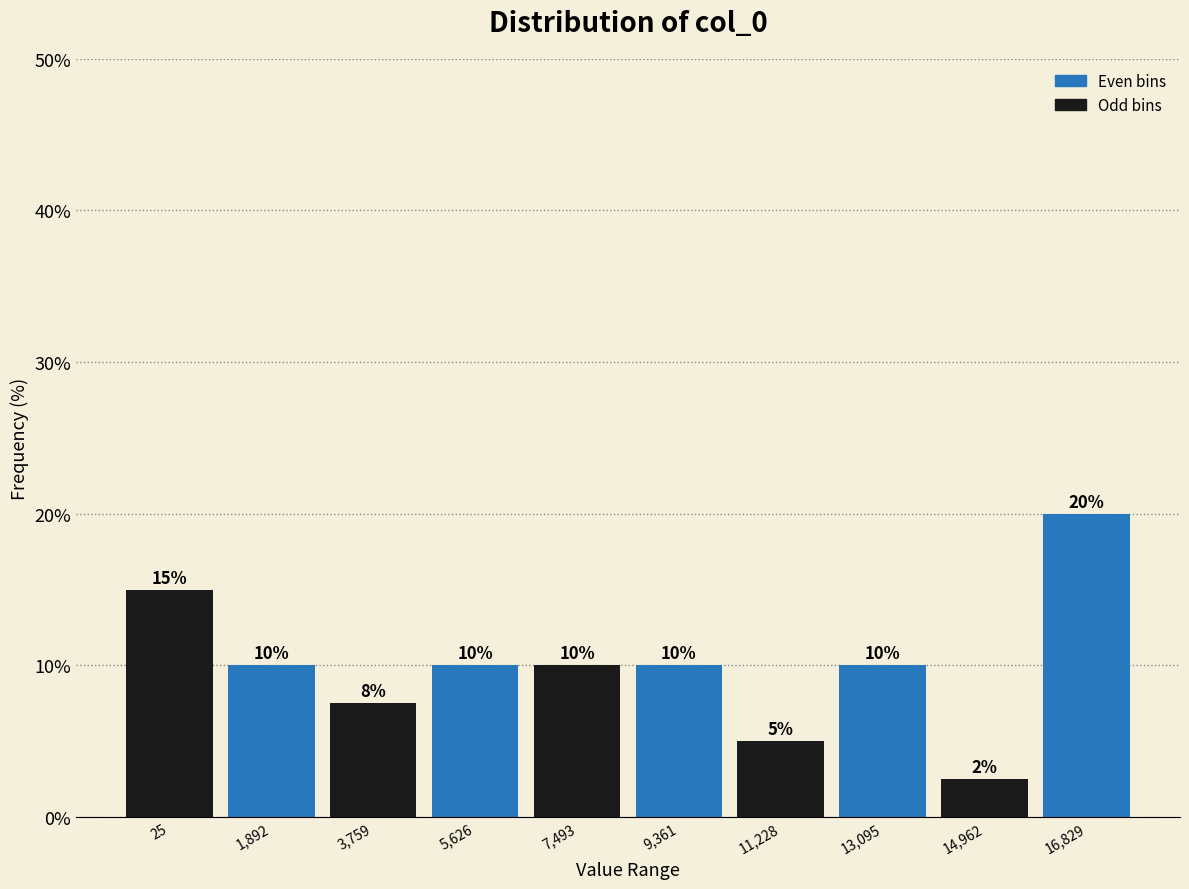

What position from the left is 14,962?

9